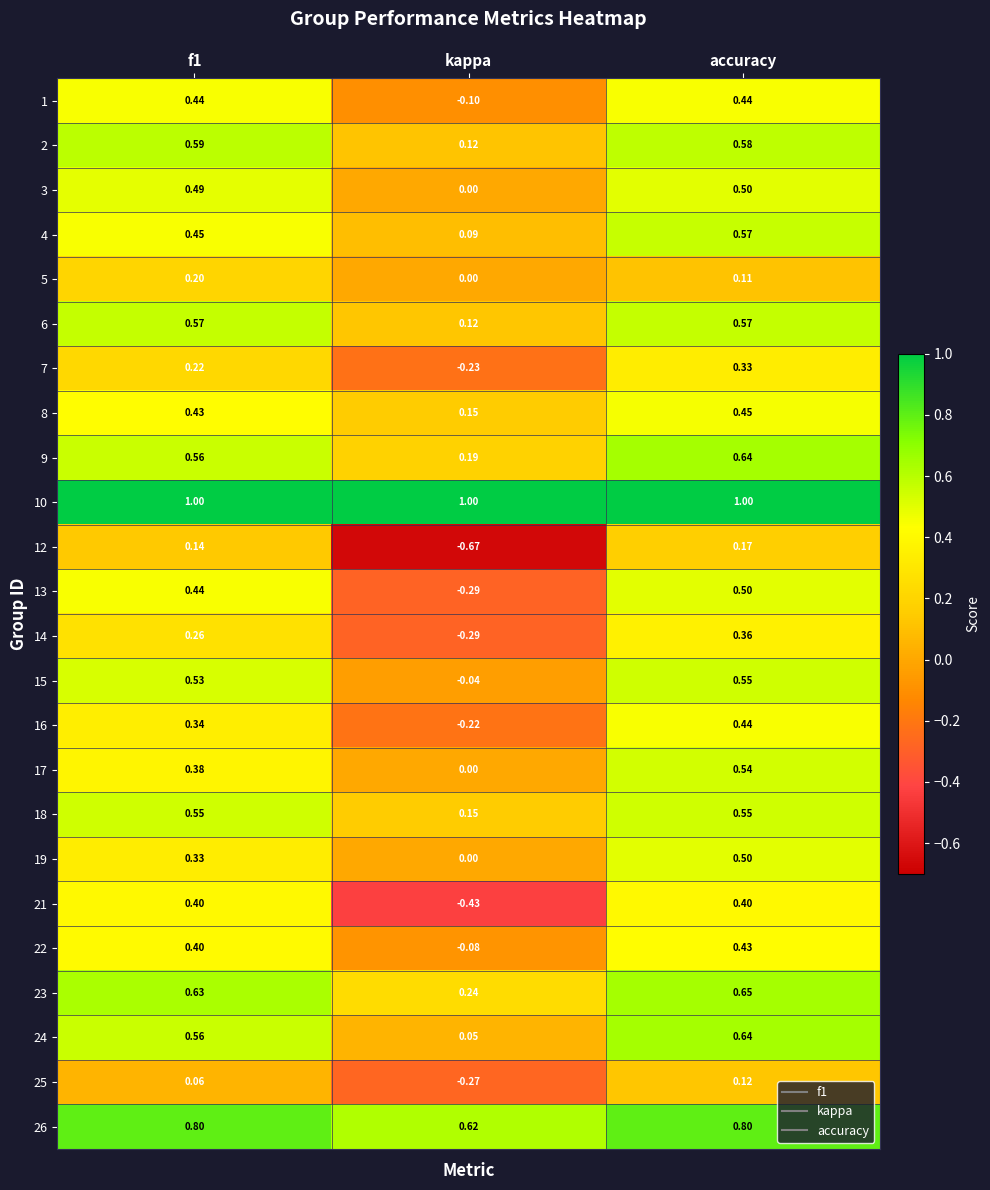

Which series has the largest range (max minus min)?

12